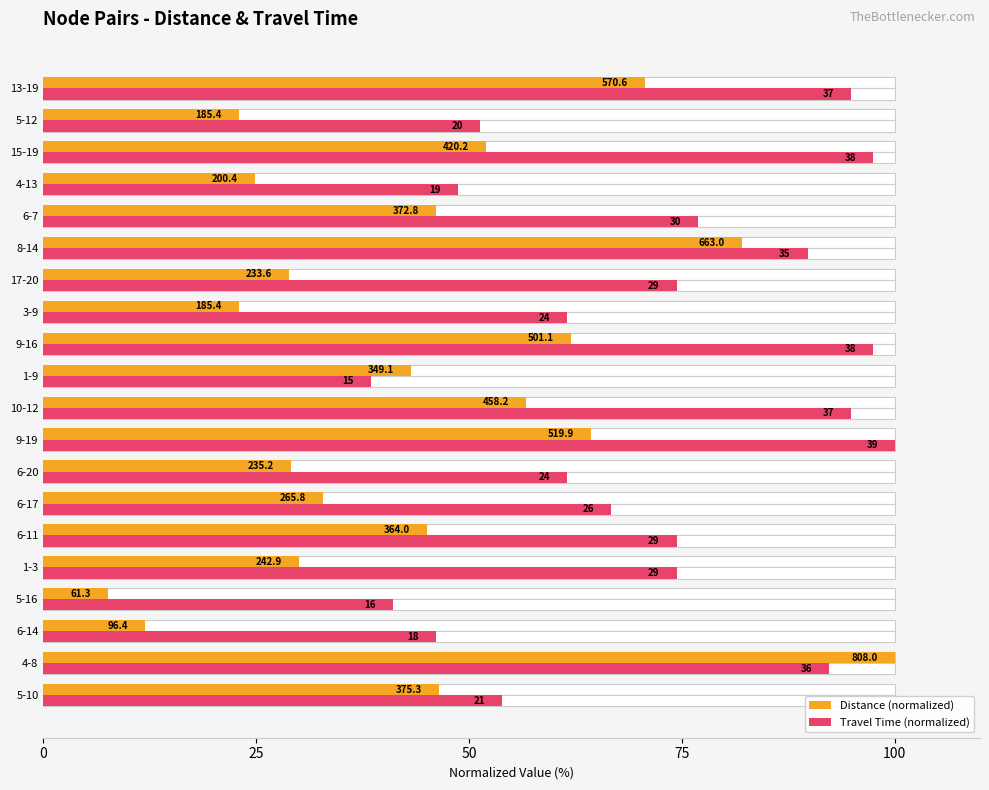

How many bars are there in each group?

2